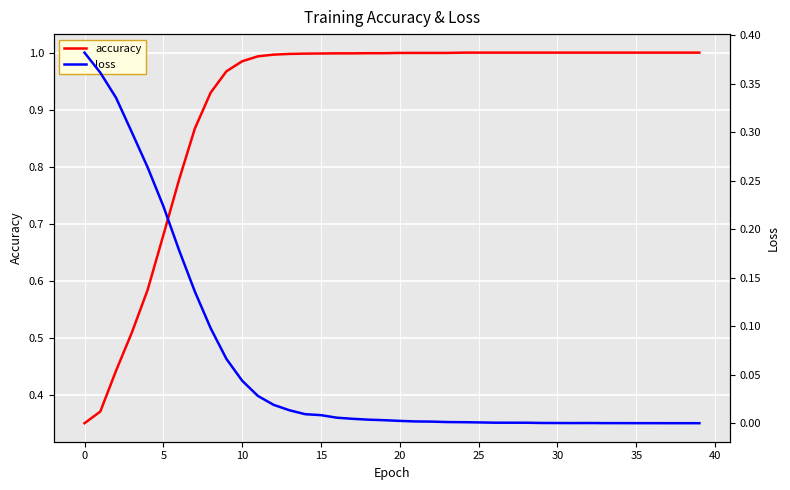

Reading left to right, extract all data points from this chart.

accuracy: 0.4	0.4	0.4	0.5	0.6	0.7	0.8	0.9	0.9	1.0	1.0	1.0	1.0	1.0	1.0	1.0	1.0	1.0	1.0	1.0	1.0	1.0	1.0	1.0	1.0	1.0	1.0	1.0	1.0	1.0	1.0	1.0	1.0	1.0	1.0	1.0	1.0	1.0	1.0	1.0
loss: 0.4	0.4	0.3	0.3	0.3	0.2	0.2	0.1	0.1	0.1	0.0	0.0	0.0	0.0	0.0	0.0	0.0	0.0	0.0	0.0	0.0	0.0	0.0	0.0	0.0	0.0	0.0	0.0	0.0	0.0	0.0	0.0	0.0	0.0	0.0	0.0	0.0	0.0	0.0	0.0